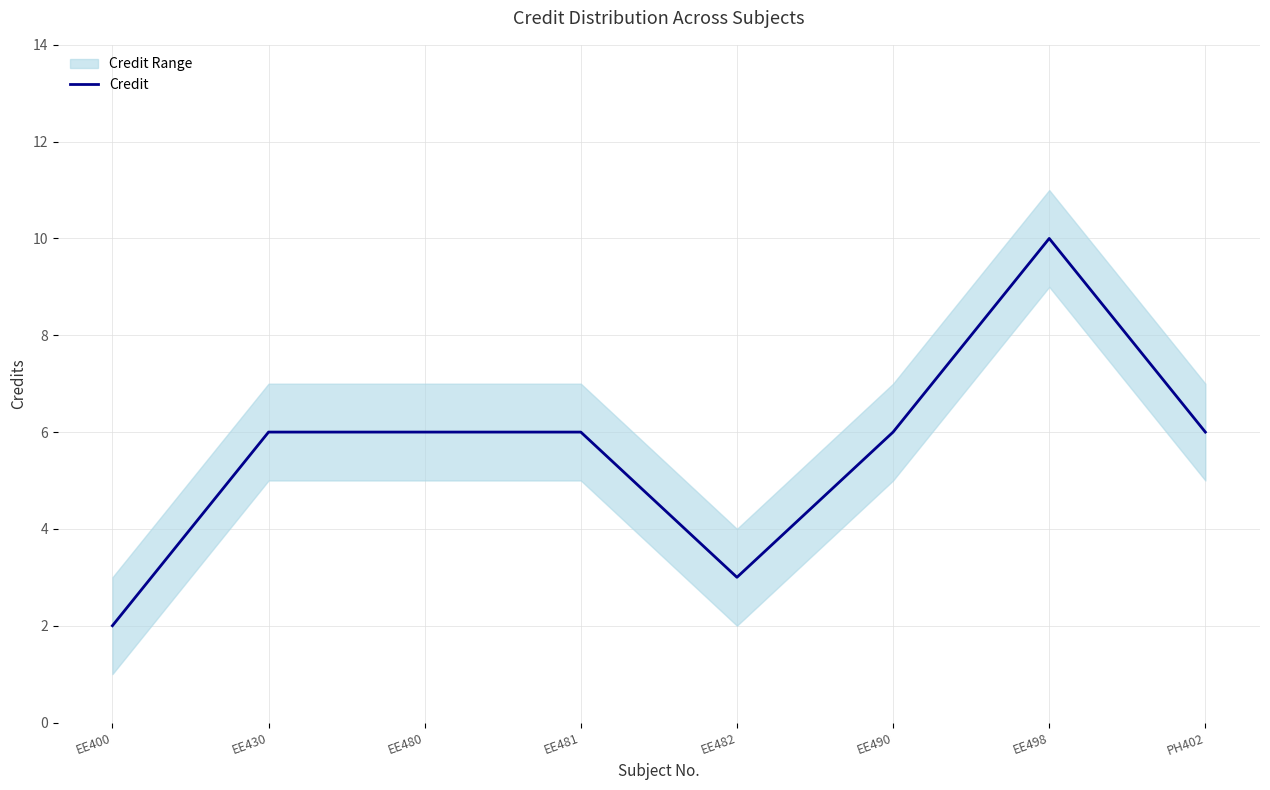

What is the sum of all values?

45